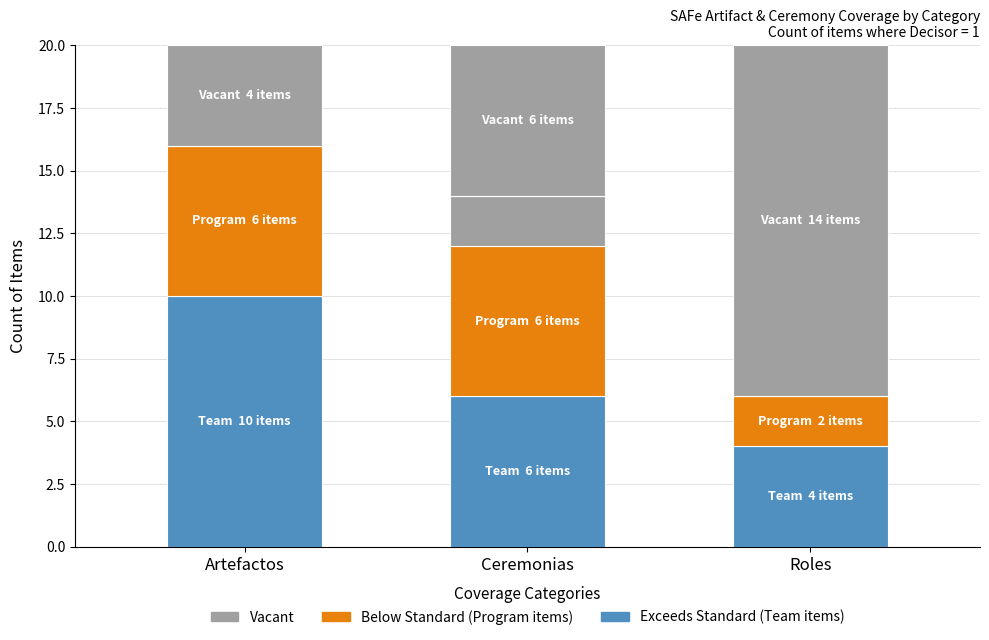

What position from the right is Ceremonias?

2